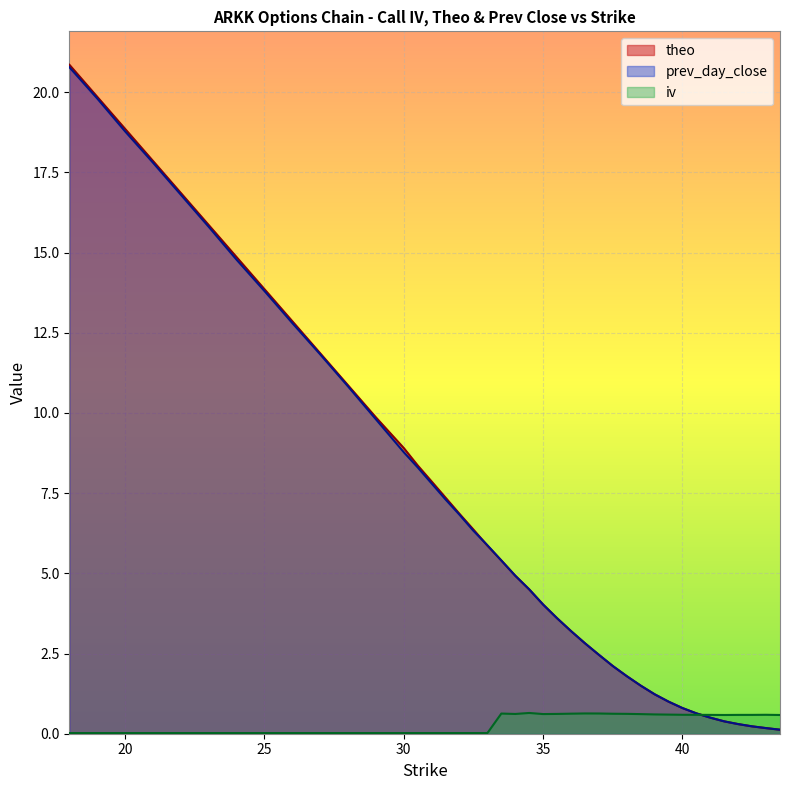

Which category has the highest value in the theo series?

18